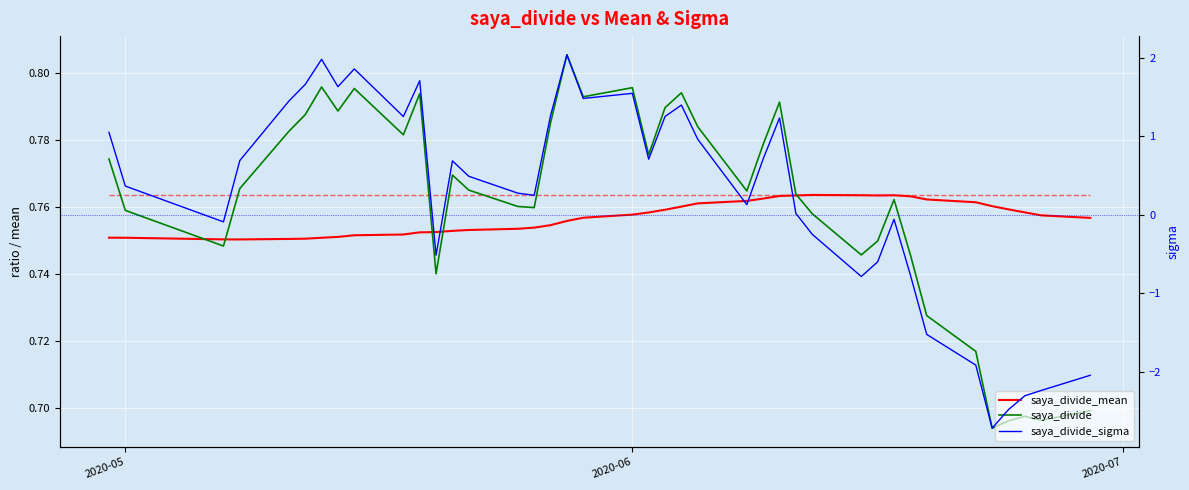

How many distinct data groups are displayed?

3